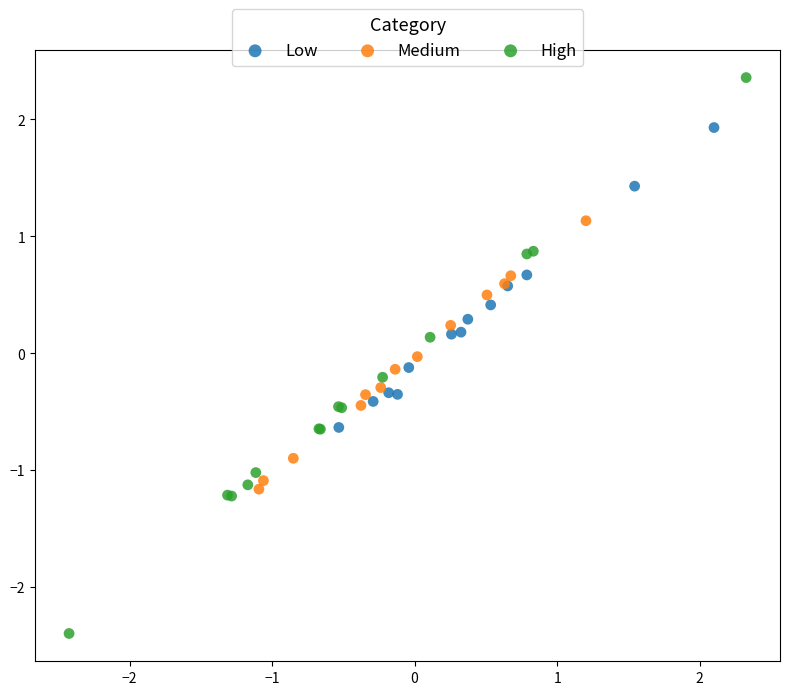

Which series reaches the maximum Y coordinate?

High